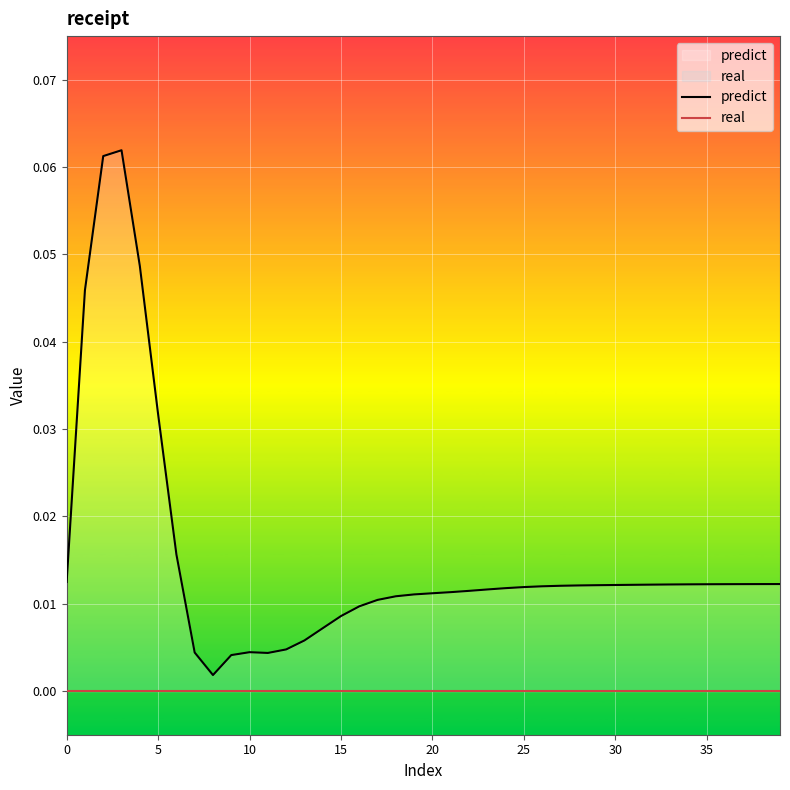

Count the number of data series in this chart.

2